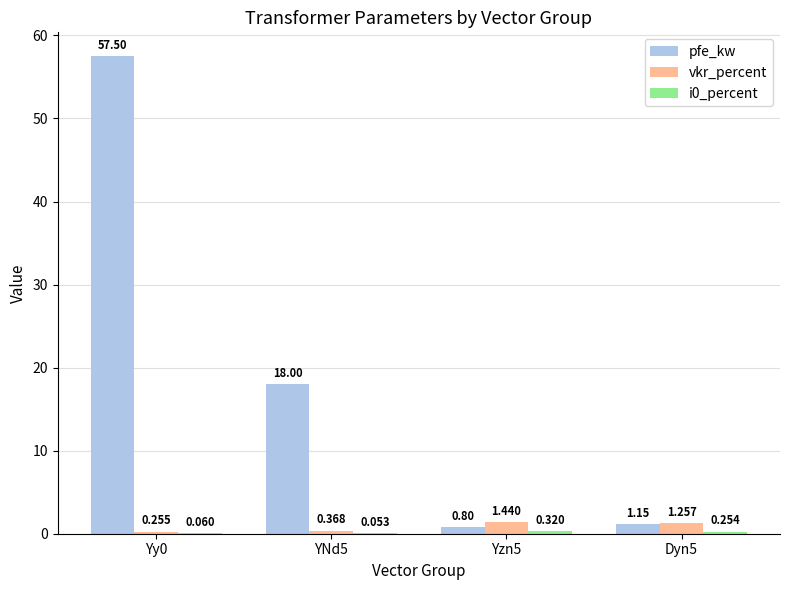

Between YNd5 and Dyn5, which series saw the biggest shift?

pfe_kw